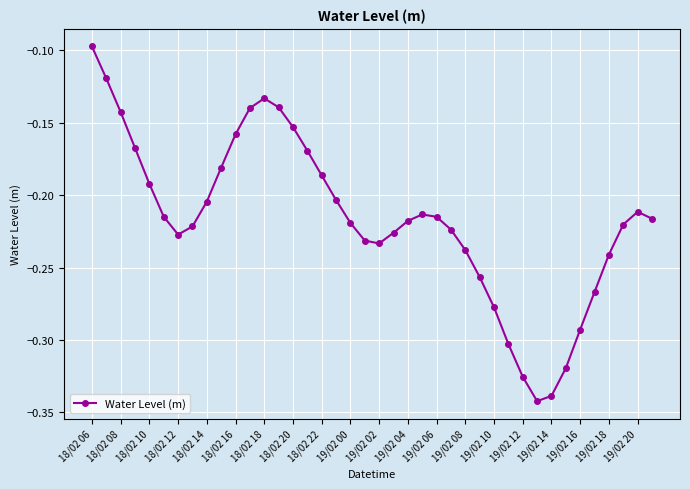

True or false: the data has more than 1 interior local peaks.

True